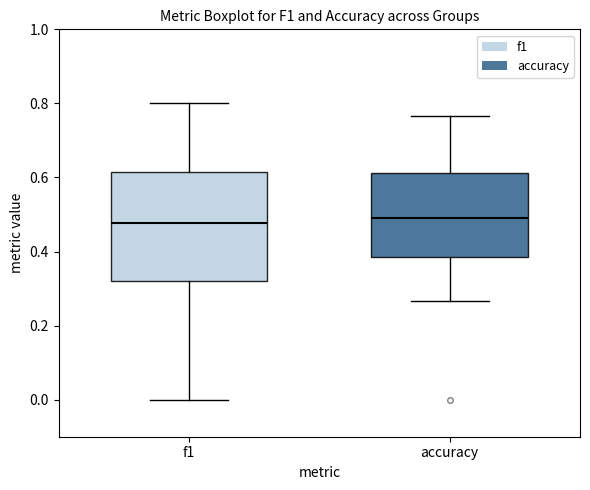

Reading left to right, transcribe this box plot: for each box, give where its median line is, the range the box spans, and where its two whiskers end, as read against the y-axis. The values are not printed on the chart, so give them approximately, as read against the axis.

f1: median 0.48, box 0.32 to 0.62, whiskers 0.00 to 0.80
accuracy: median 0.48, box 0.38 to 0.62, whiskers 0.26 to 0.76